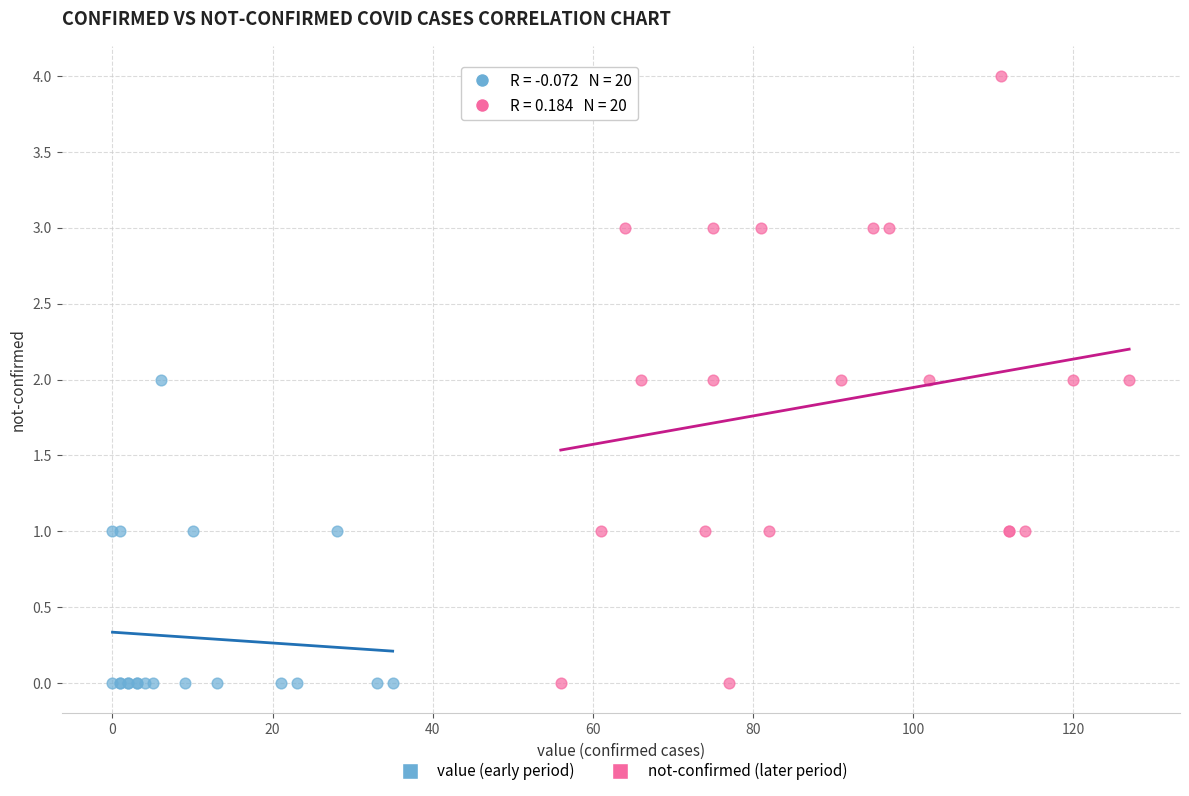

Which series has the largest Y range (max minus min)?

not-confirmed (later period)